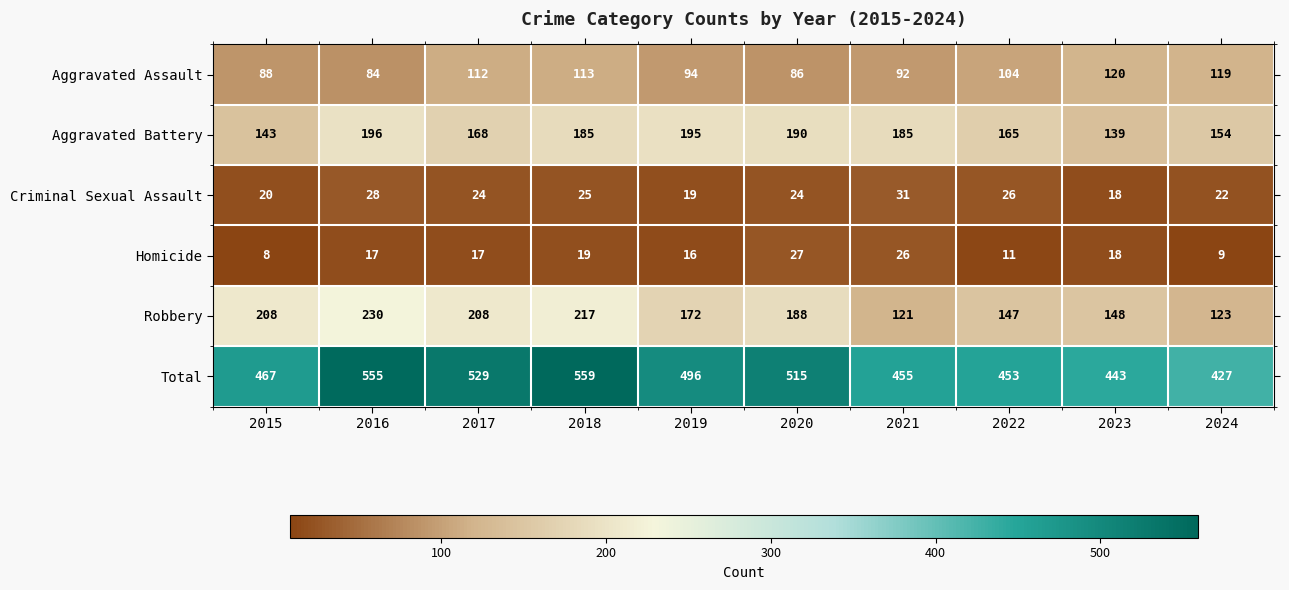

How many values in the Aggravated Battery series are below 185?

5